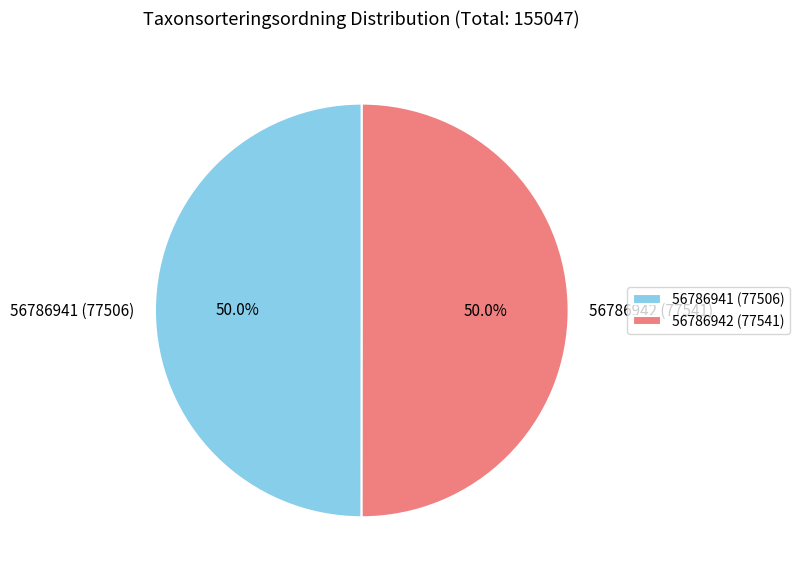

What percentage do 56786941 and 56786942 together represent?

100.0%